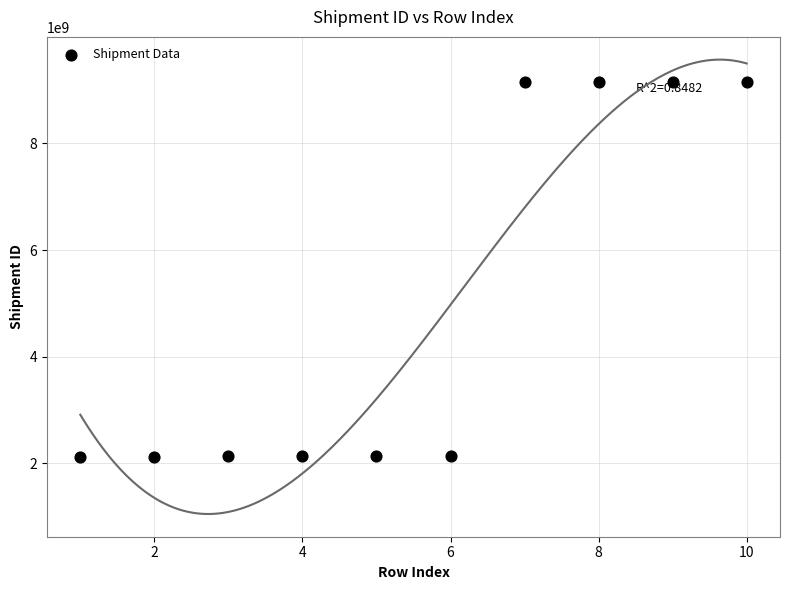

What is the average X value?

6